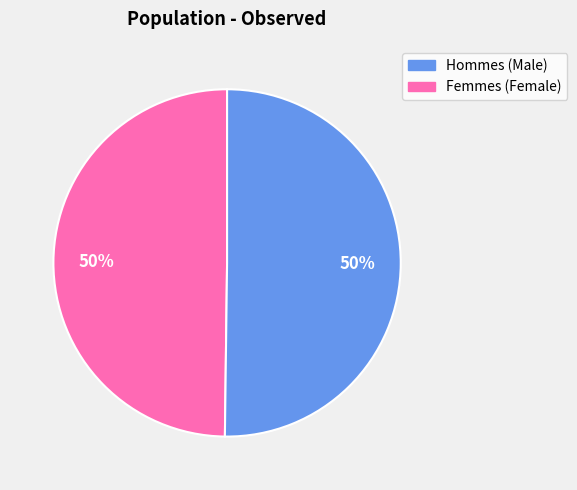

How many segments does this pie chart have?

2